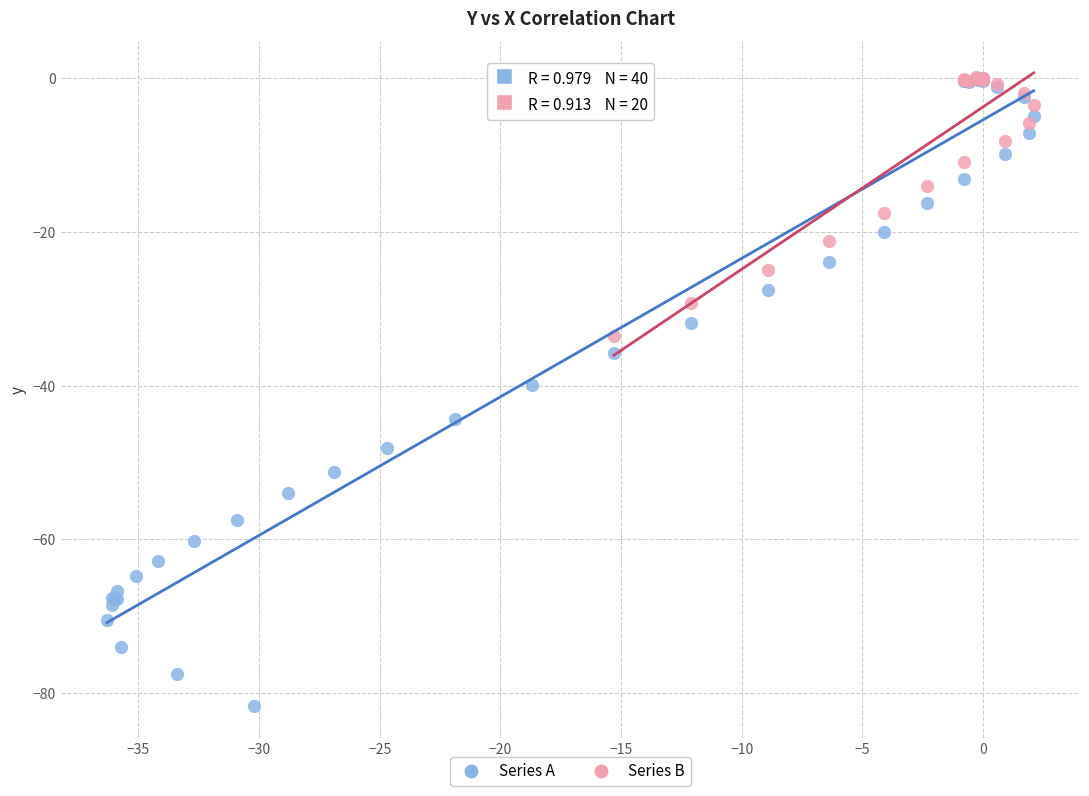

Which series has the largest Y range (max minus min)?

Series A